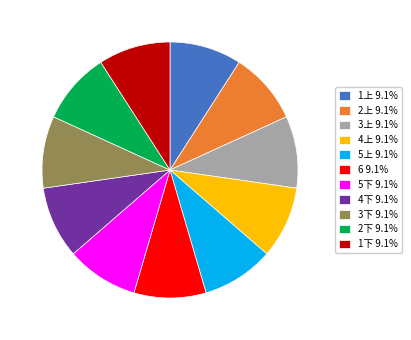

Approximately how many times larger is the value at 2下 9.1% compared to 2上 9.1%?

1.0